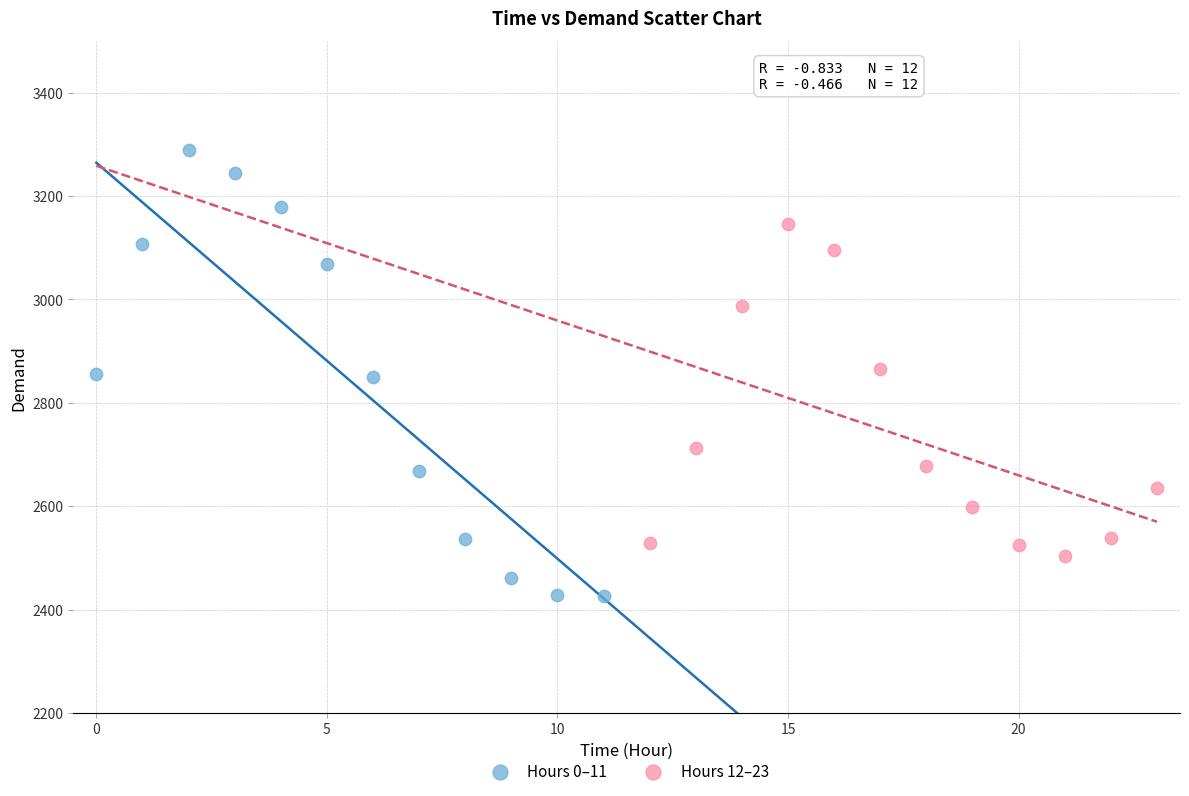

Which series contains the lowest Y value?

Hours 0–11